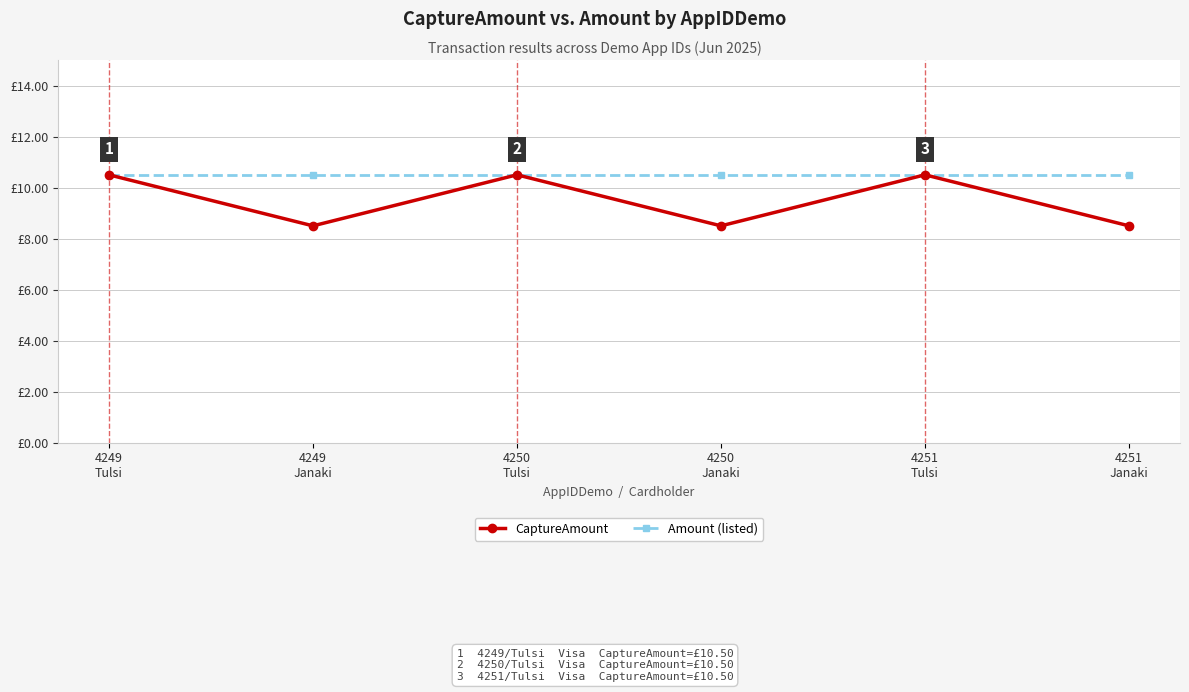

Between 4249
Janaki and 4250
Tulsi, which series saw the biggest shift?

CaptureAmount